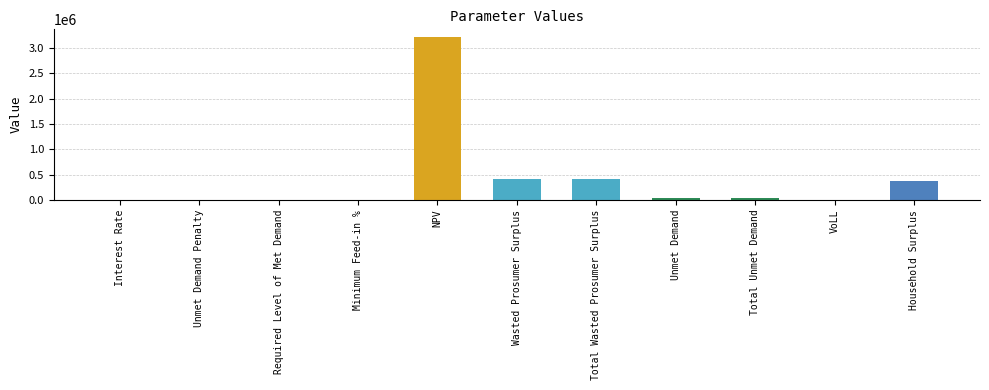

What is the sum of all values?

4461224.5